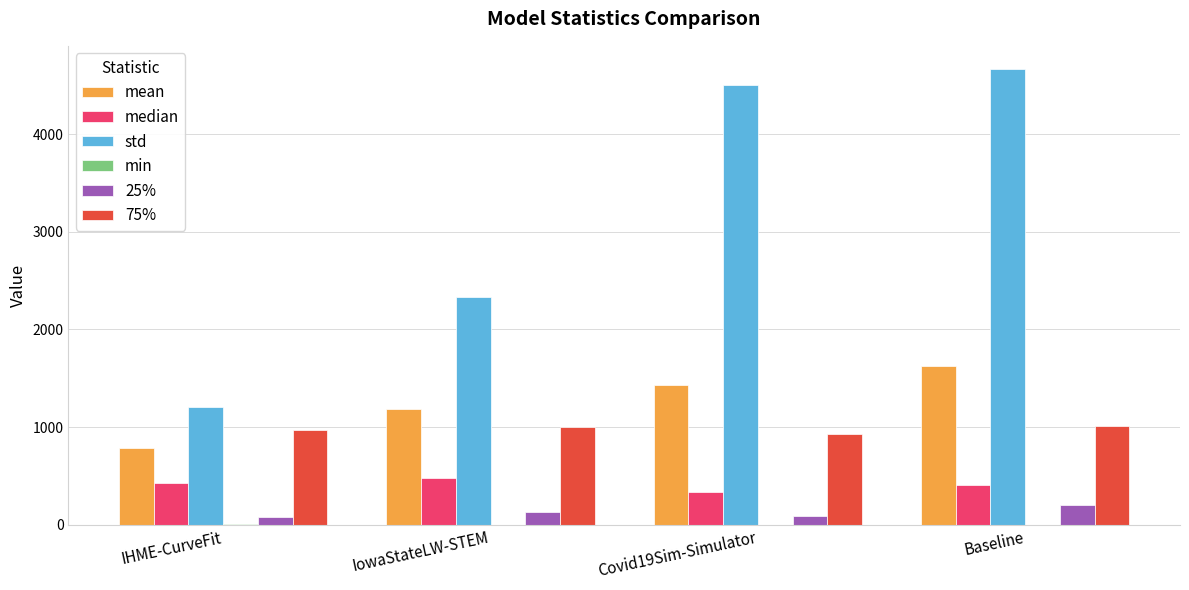

Is it true that 75% equals 1010.3 at Baseline?

True